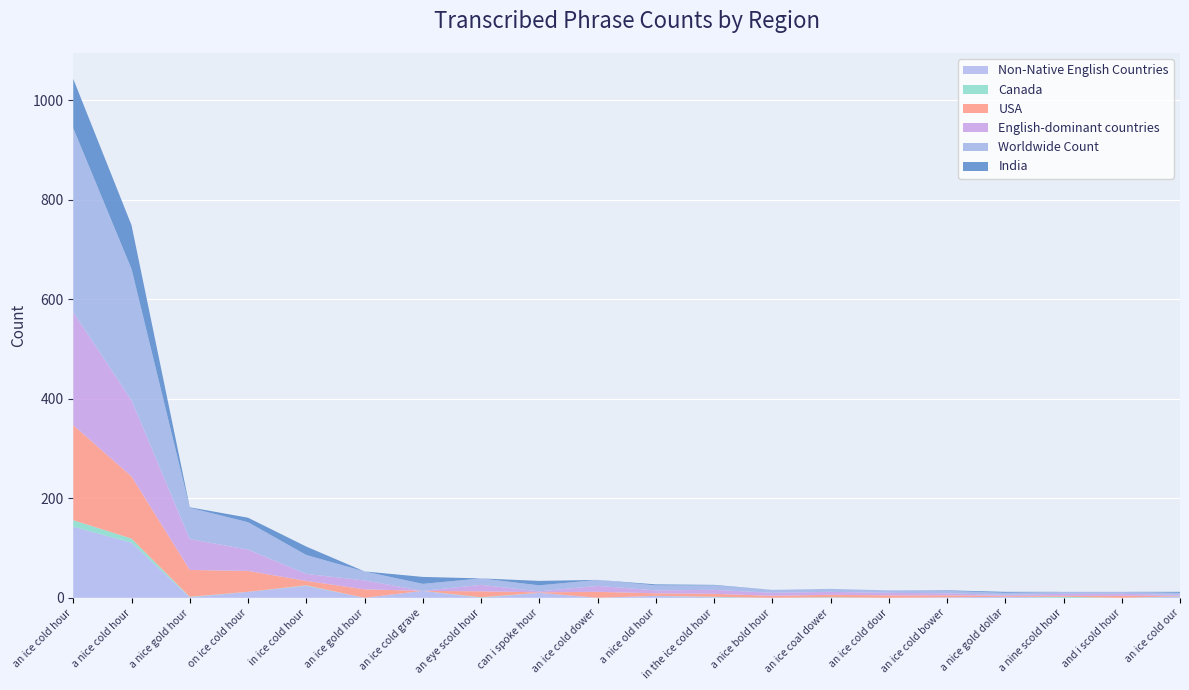

Reading left to right, transcribe all the data shown in this chart.

English-dominant countries: an ice cold hour=227	a nice cold hour=153	a nice gold hour=62	on ice cold hour=43	in ice cold hour=14	an ice gold hour=18	an ice cold grave=0	an eye scold hour=13	can i spoke hour=2	an ice cold dower=12	a nice old hour=6	in the ice cold hour=8	a nice bold hour=6	an ice coal dower=6	an ice cold dour=5	an ice cold bower=4	a nice gold dollar=2	a nine scold hour=4	and i scold hour=4	an ice cold our=2
USA: an ice cold hour=191	a nice cold hour=125	a nice gold hour=54	on ice cold hour=42	in ice cold hour=9	an ice gold hour=17	an ice cold grave=0	an eye scold hour=12	can i spoke hour=1	an ice cold dower=12	a nice old hour=5	in the ice cold hour=6	a nice bold hour=4	an ice coal dower=5	an ice cold dour=5	an ice cold bower=4	a nice gold dollar=2	a nine scold hour=2	and i scold hour=4	an ice cold our=1
Non-Native English Countries: an ice cold hour=143	a nice cold hour=111	a nice gold hour=1	on ice cold hour=12	in ice cold hour=24	an ice gold hour=0	an ice cold grave=14	an eye scold hour=0	can i spoke hour=10	an ice cold dower=0	a nice old hour=4	in the ice cold hour=1	a nice bold hour=0	an ice coal dower=0	an ice cold dour=0	an ice cold bower=1	a nice gold dollar=2	a nine scold hour=0	and i scold hour=0	an ice cold our=2
Worldwide Count: an ice cold hour=370	a nice cold hour=264	a nice gold hour=63	on ice cold hour=55	in ice cold hour=38	an ice gold hour=18	an ice cold grave=14	an eye scold hour=13	can i spoke hour=12	an ice cold dower=12	a nice old hour=10	in the ice cold hour=9	a nice bold hour=6	an ice coal dower=6	an ice cold dour=5	an ice cold bower=5	a nice gold dollar=4	a nine scold hour=4	and i scold hour=4	an ice cold our=4
India: an ice cold hour=99	a nice cold hour=88	a nice gold hour=1	on ice cold hour=9	in ice cold hour=17	an ice gold hour=0	an ice cold grave=14	an eye scold hour=0	can i spoke hour=9	an ice cold dower=0	a nice old hour=2	in the ice cold hour=1	a nice bold hour=0	an ice coal dower=0	an ice cold dour=0	an ice cold bower=1	a nice gold dollar=2	a nine scold hour=0	and i scold hour=0	an ice cold our=2
Canada: an ice cold hour=13	a nice cold hour=8	a nice gold hour=1	on ice cold hour=0	in ice cold hour=1	an ice gold hour=0	an ice cold grave=0	an eye scold hour=1	can i spoke hour=0	an ice cold dower=0	a nice old hour=0	in the ice cold hour=1	a nice bold hour=0	an ice coal dower=1	an ice cold dour=0	an ice cold bower=0	a nice gold dollar=0	a nine scold hour=2	and i scold hour=0	an ice cold our=1